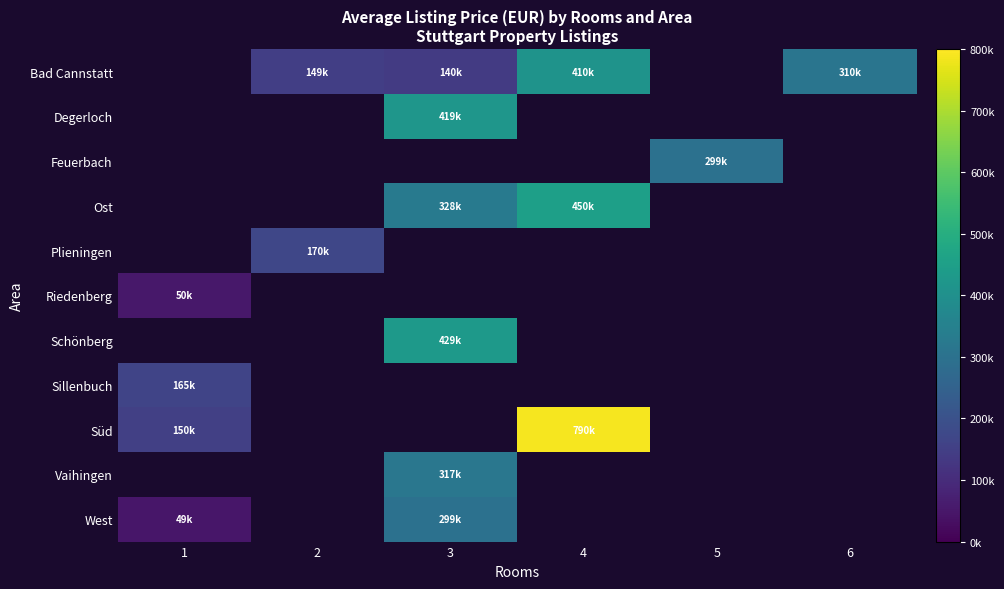

What is the minimum value shown in the chart?

49500.0